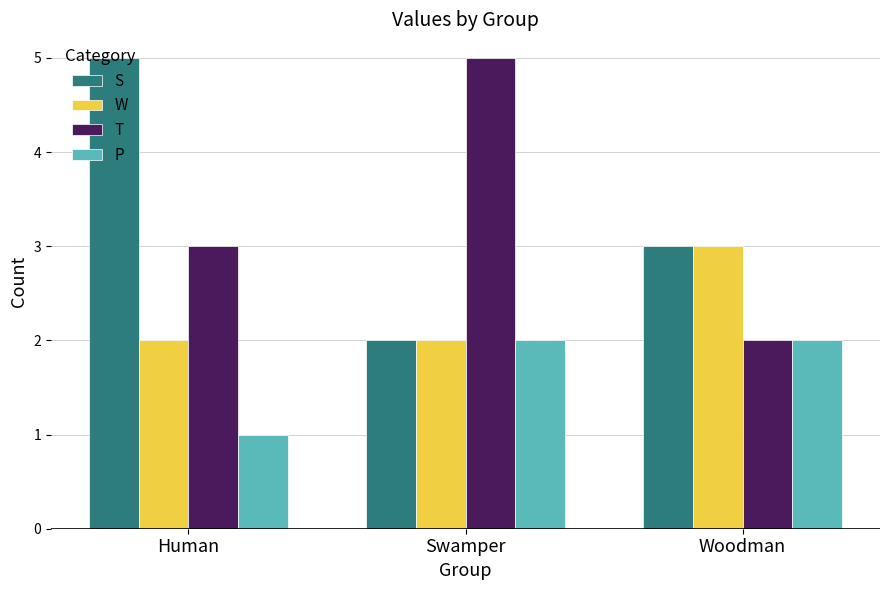

How many bars are there in total?

12